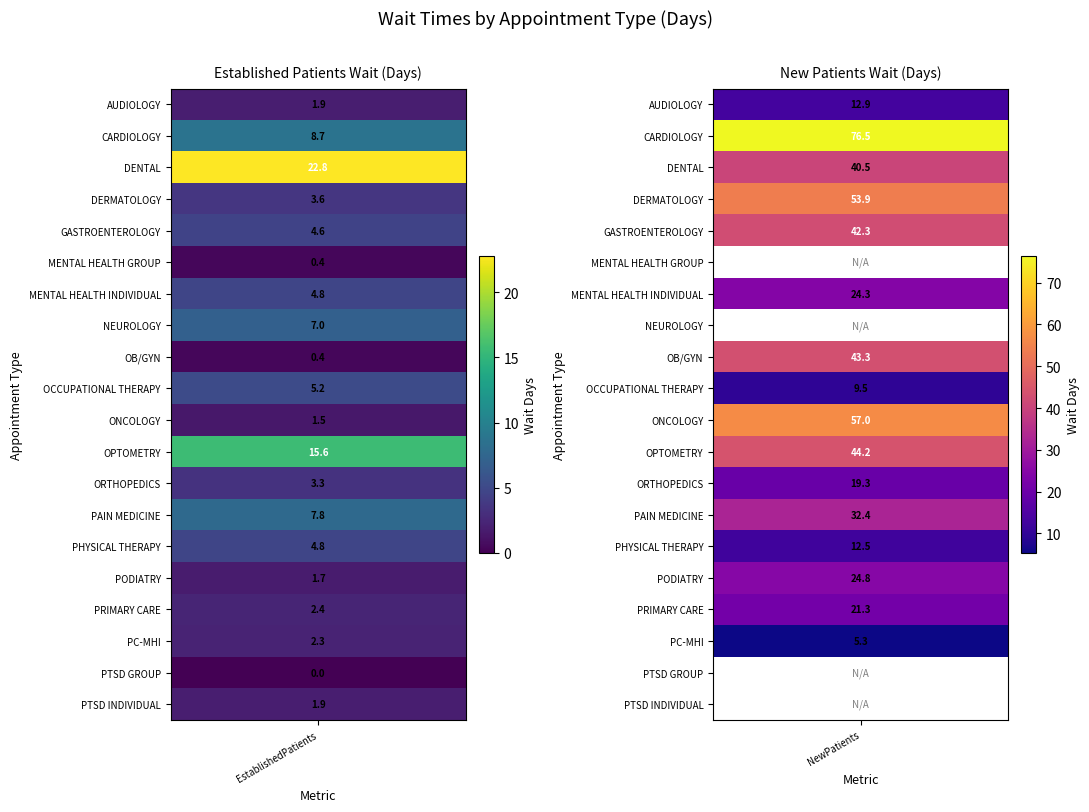

List the labels in order of PHYSICAL THERAPY value, largest first.

NewPatients, EstablishedPatients